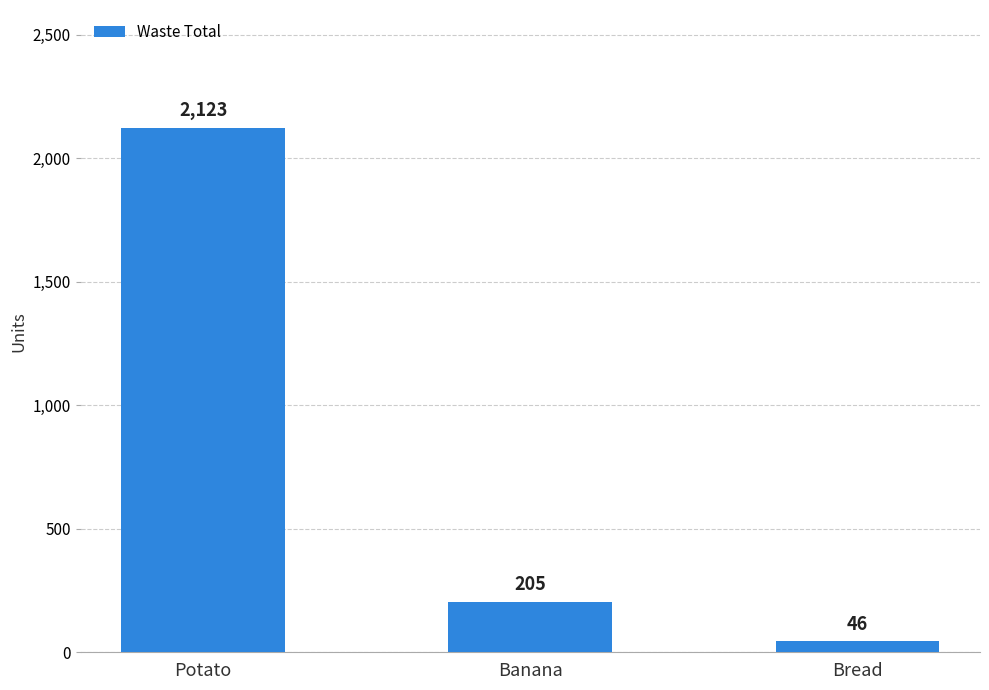

What is the minimum value shown in the chart?

46